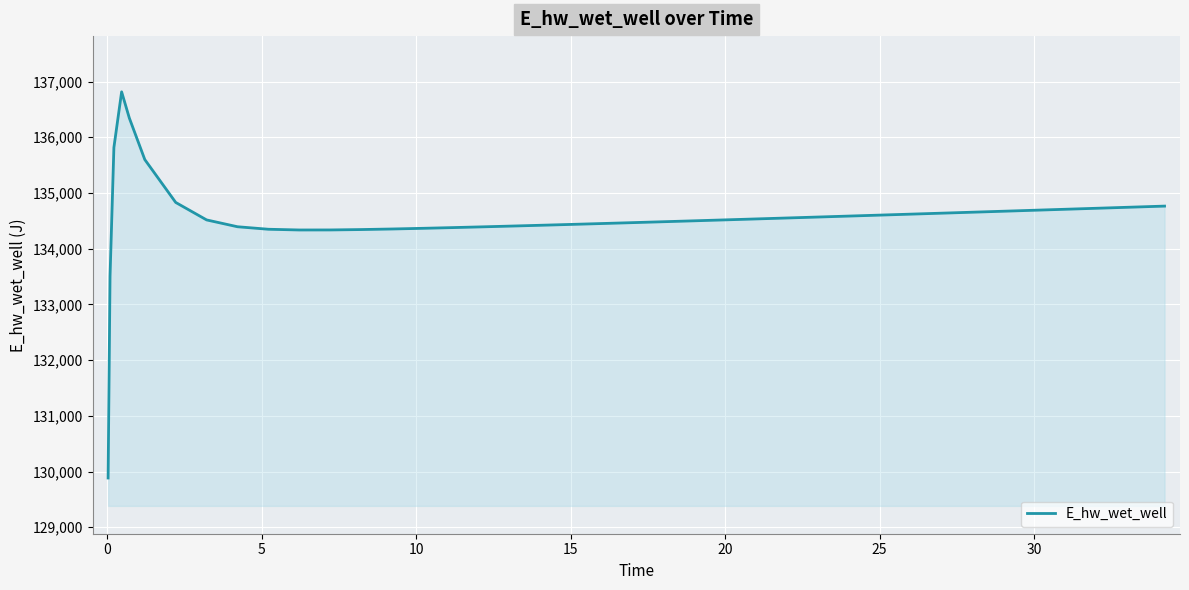

What is the smallest value displayed?

129884.5